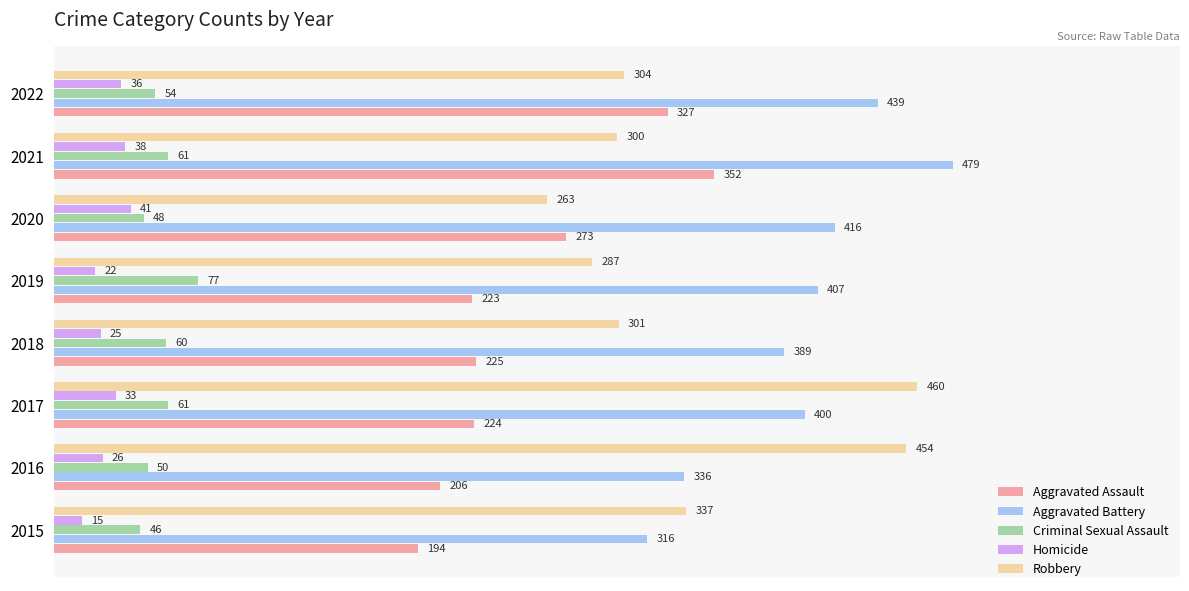

What is the difference between the highest and lowest values at 2016?

428